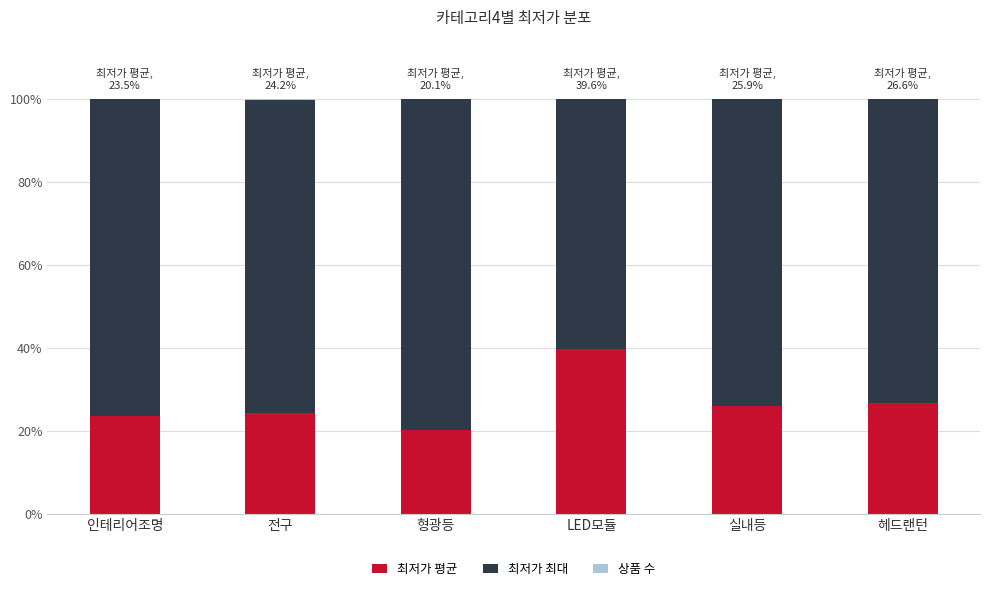

What is the highest value of the 최저가 평균 series?

39.6